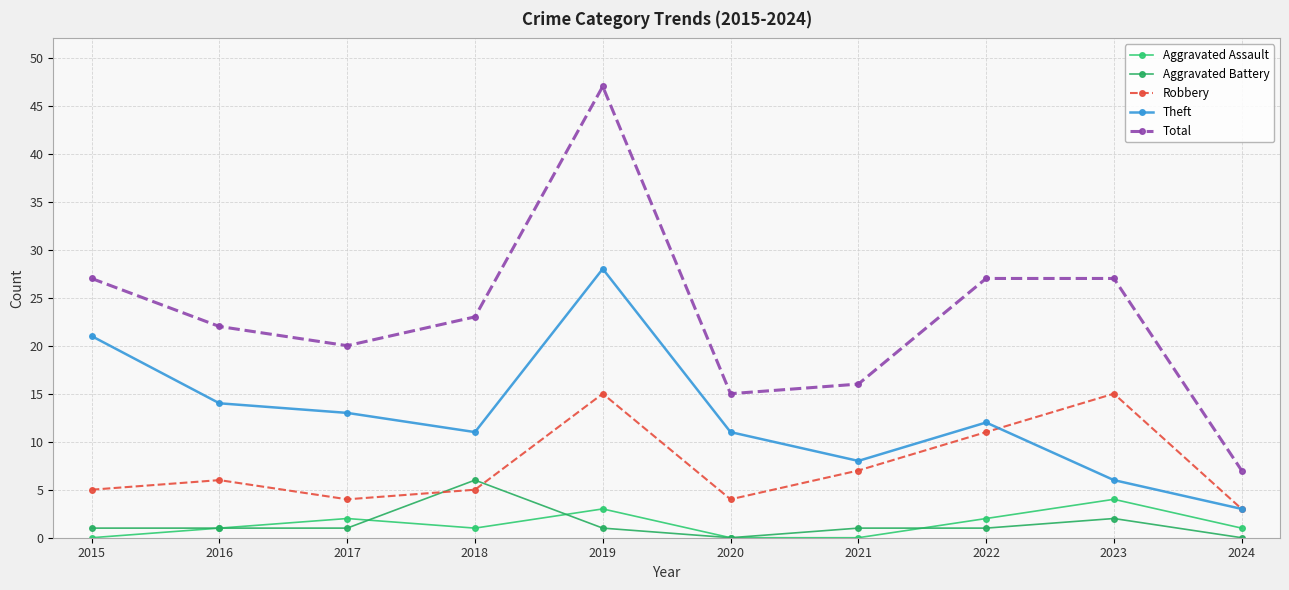

Where does the Total series first go above 23?

2015